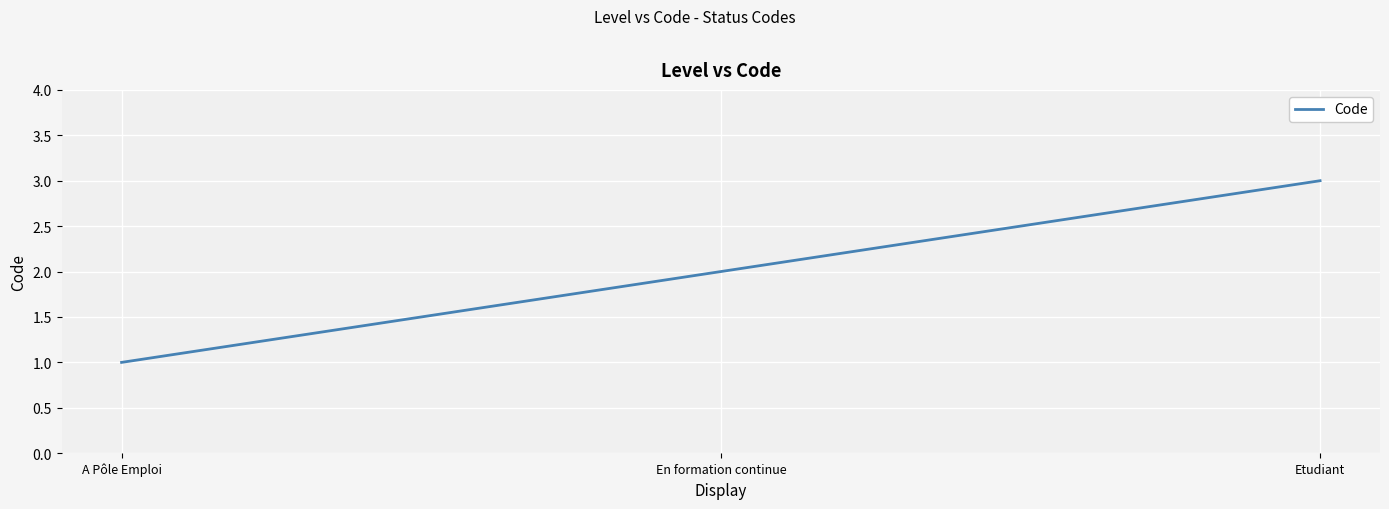

True or false: the data shows 1 at Etudiant.

False